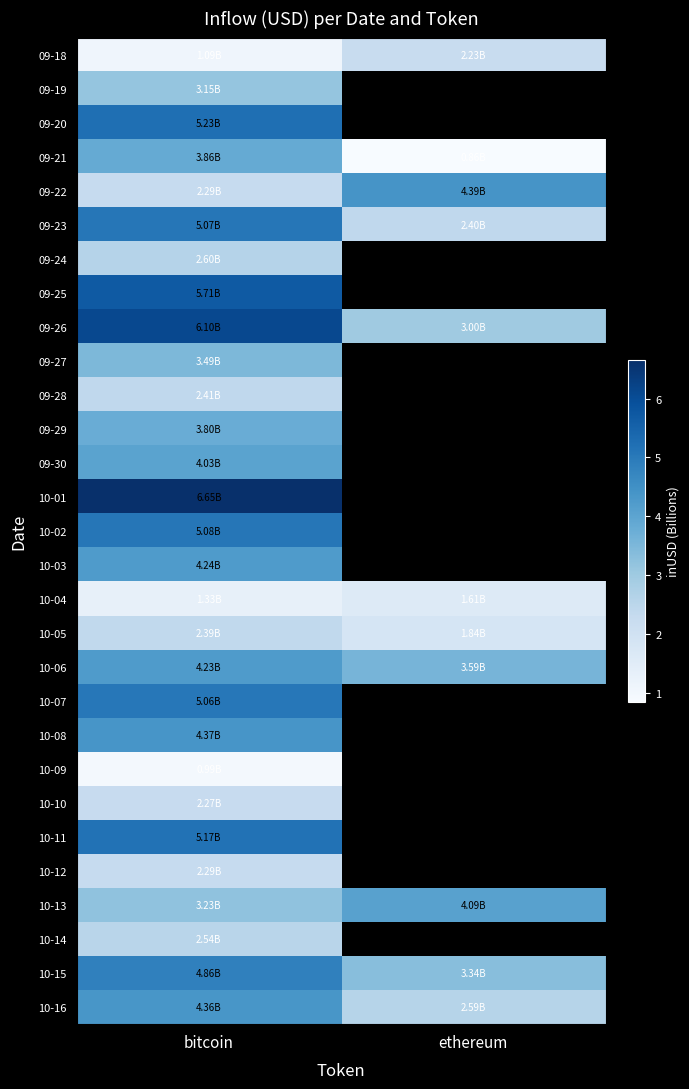

Which series has the largest total across all categories?

09-26